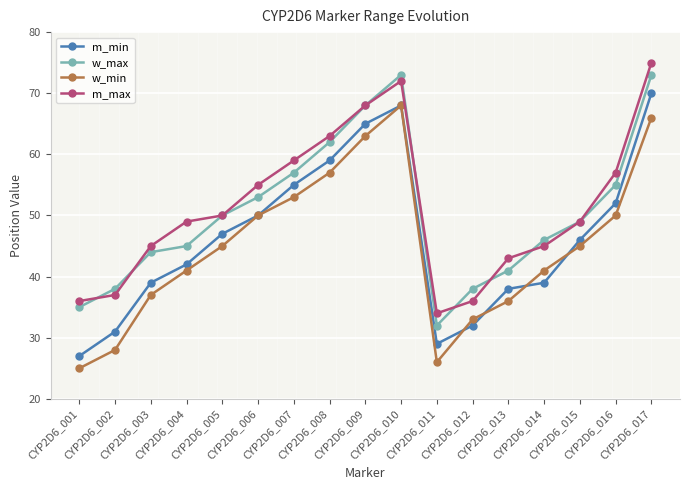

True or false: w_max and m_min cross at least once.

False